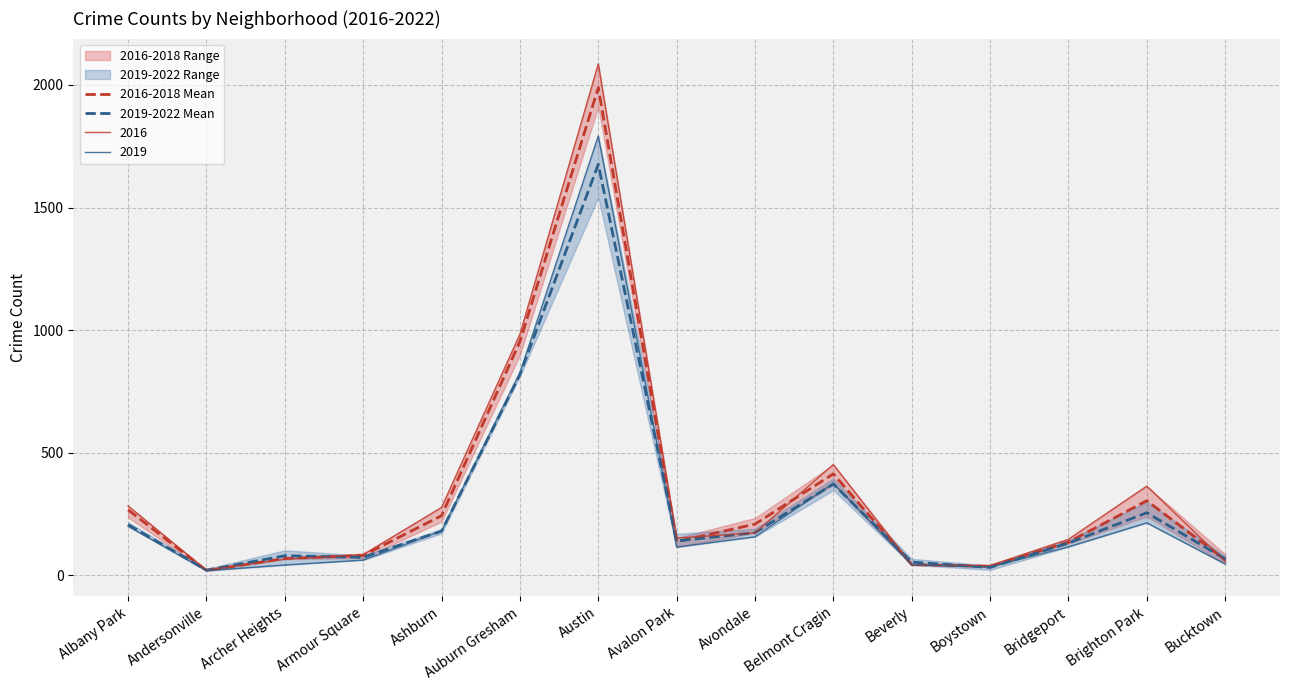

The 2019 series shows 375.0 at Belmont Cragin. True or false?

True